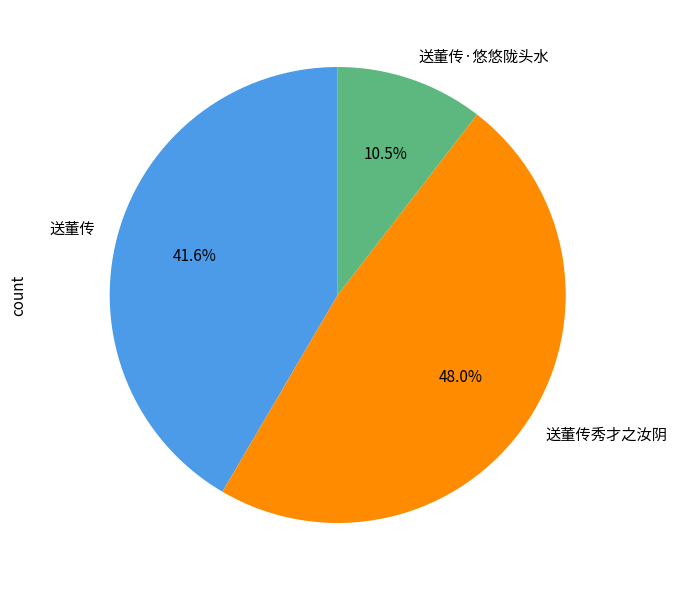

Which slice is the smallest?

送董传·悠悠陇头水